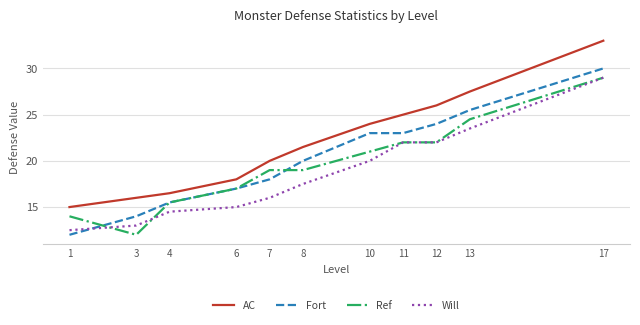

True or false: Ref and AC intersect in this chart.

False